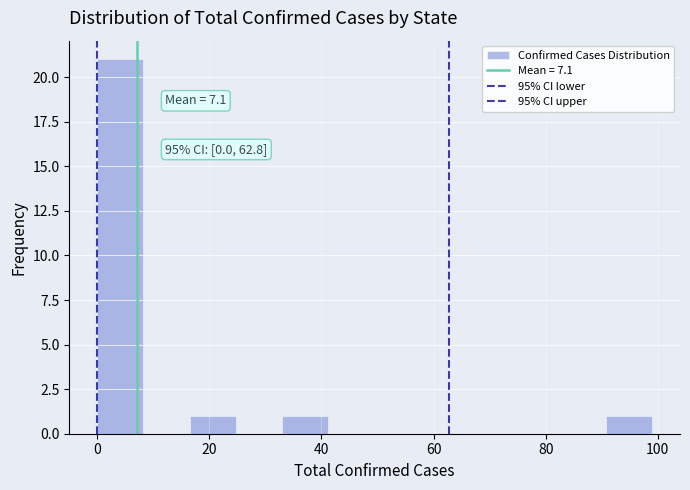

Which range on the x-axis has the tallest bar?

0 to 8